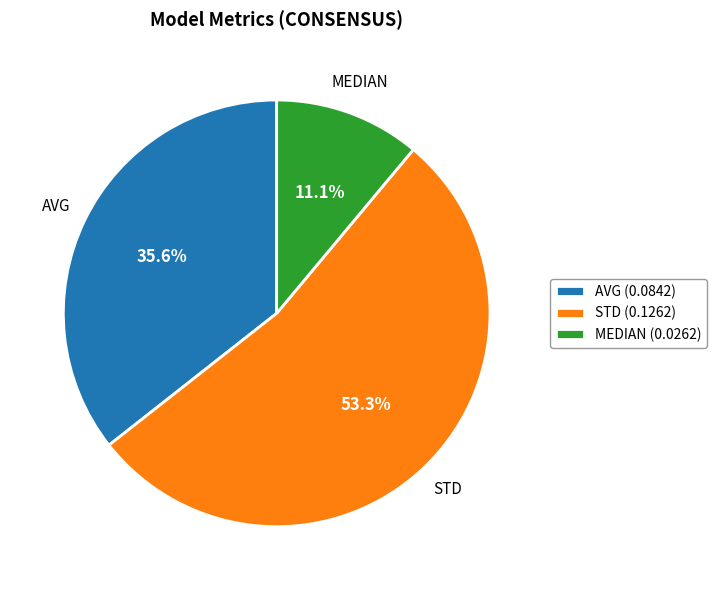

Count the number of slices in the pie.

3